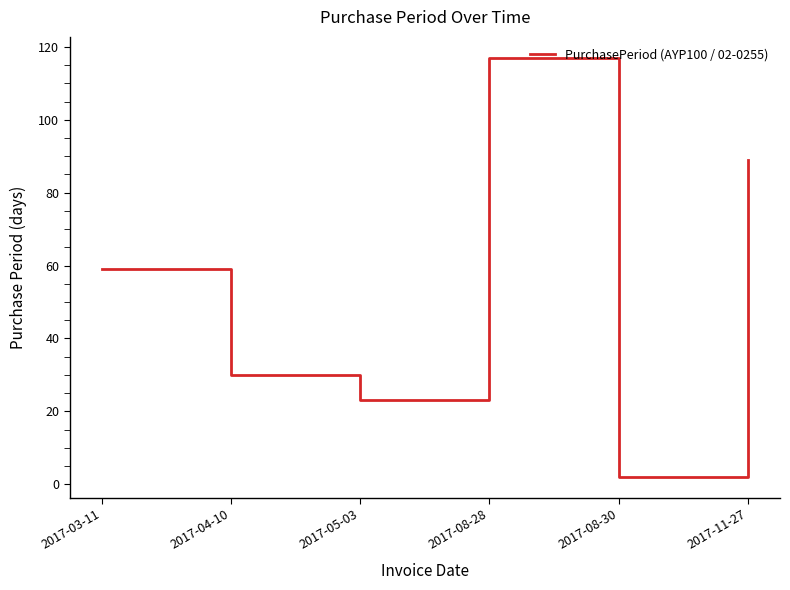

The chart shows a value of 59 at 2017-03-11. True or false?

True